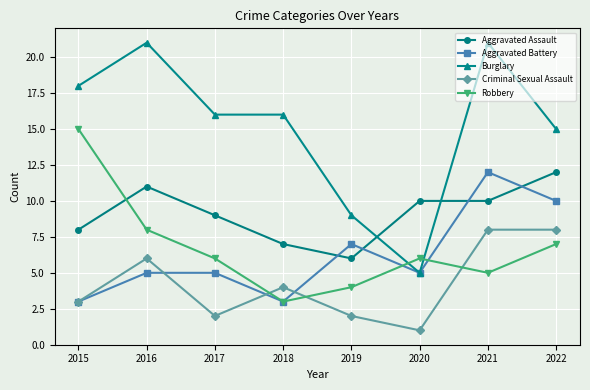

Rank the series at 2019 from lowest to highest value.

Criminal Sexual Assault, Robbery, Aggravated Assault, Aggravated Battery, Burglary